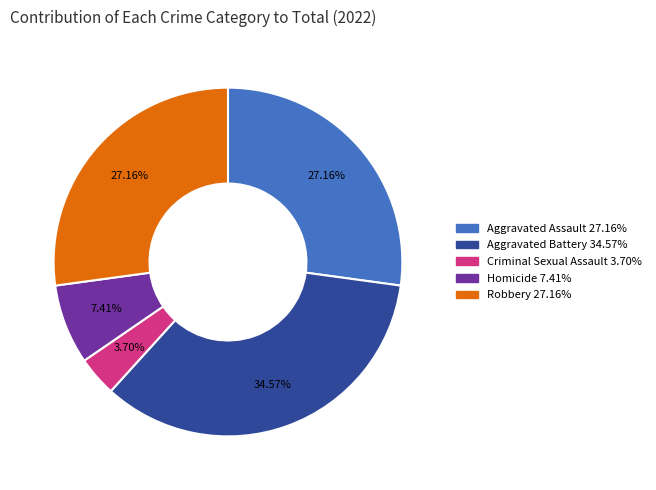

Which slice is the smallest?

Criminal Sexual Assault